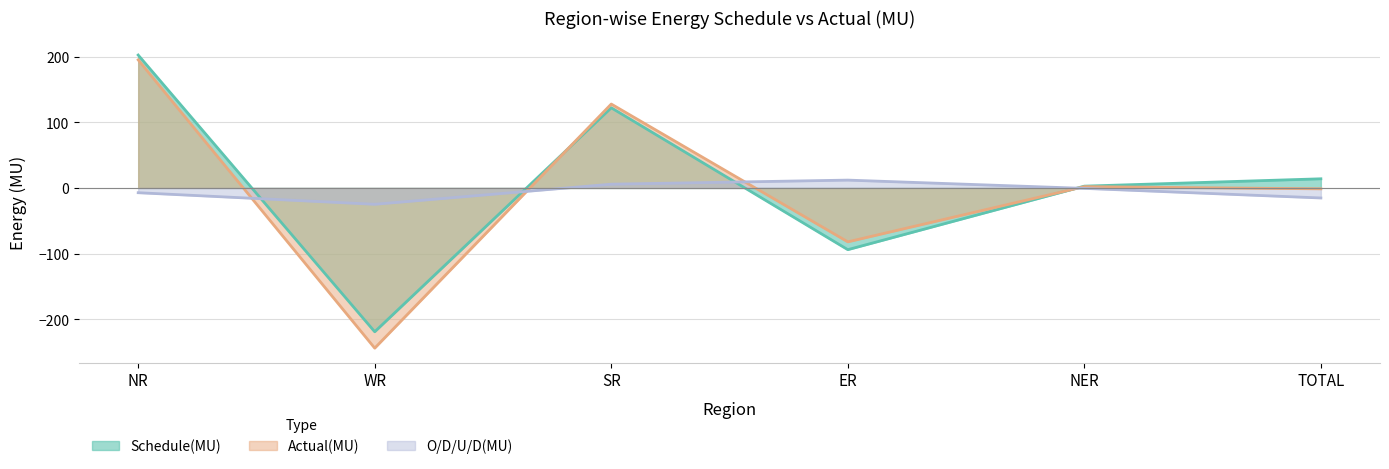

Is it true that O/D/U/D(MU) equals 4.1 at ER?

False